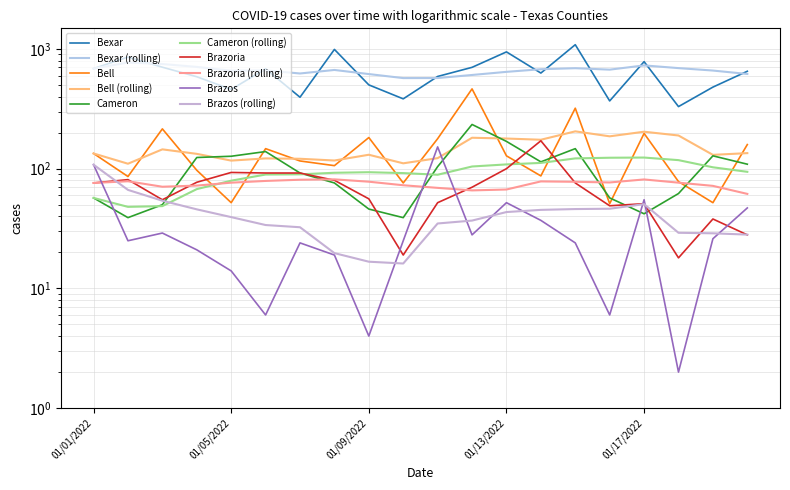

Count the number of categories in the chart.

20